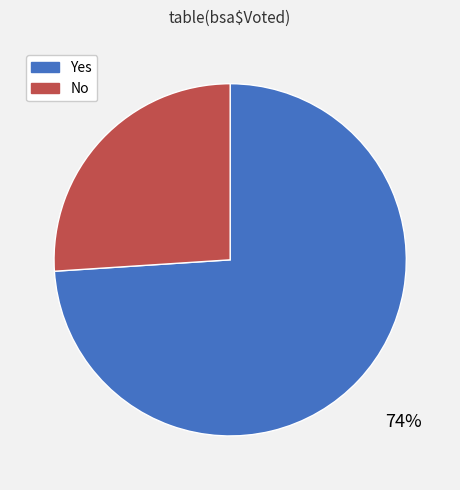

Rank the categories by value from lowest to highest.

No, Yes